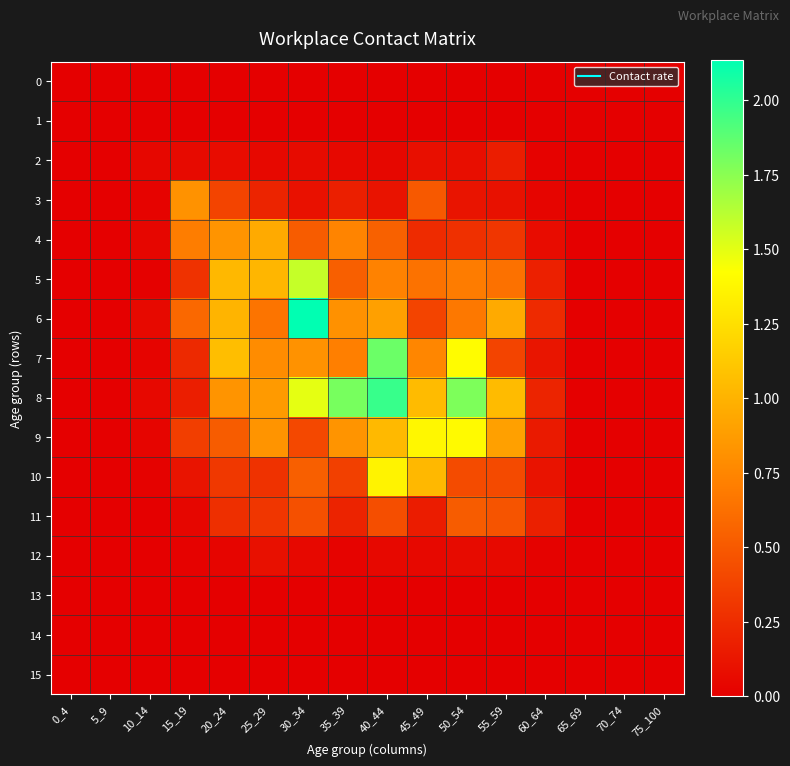

Reading right to left, list all the values displayed in this chart.

0: 75_100=0.0	70_74=0.0	65_69=0.0	60_64=0.0	55_59=0.0	50_54=0.0	45_49=0.0	40_44=0.0	35_39=0.0	30_34=0.0	25_29=0.0	20_24=0.0	15_19=0.0	10_14=0.0	5_9=0.0	0_4=0.0
1: 75_100=0.0	70_74=0.0	65_69=0.0	60_64=0.0	55_59=0.0	50_54=0.0	45_49=0.0	40_44=0.0	35_39=0.0	30_34=0.0	25_29=0.0	20_24=0.0	15_19=0.0	10_14=0.0	5_9=0.0	0_4=0.0
2: 75_100=0.0	70_74=0.0	65_69=0.0	60_64=0.0	55_59=0.2	50_54=0.1	45_49=0.1	40_44=0.0	35_39=0.1	30_34=0.1	25_29=0.0	20_24=0.1	15_19=0.1	10_14=0.0	5_9=0.0	0_4=0.0
3: 75_100=0.0	70_74=0.0	65_69=0.0	60_64=0.0	55_59=0.1	50_54=0.1	45_49=0.5	40_44=0.1	35_39=0.2	30_34=0.1	25_29=0.2	20_24=0.4	15_19=0.8	10_14=0.0	5_9=0.0	0_4=0.0
4: 75_100=0.0	70_74=0.0	65_69=0.0	60_64=0.1	55_59=0.3	50_54=0.3	45_49=0.2	40_44=0.5	35_39=0.7	30_34=0.5	25_29=1.0	20_24=0.8	15_19=0.7	10_14=0.0	5_9=0.0	0_4=0.0
5: 75_100=0.0	70_74=0.0	65_69=0.0	60_64=0.2	55_59=0.6	50_54=0.7	45_49=0.6	40_44=0.7	35_39=0.5	30_34=1.6	25_29=1.0	20_24=1.0	15_19=0.3	10_14=0.0	5_9=0.0	0_4=0.0
6: 75_100=0.0	70_74=0.0	65_69=0.0	60_64=0.2	55_59=1.0	50_54=0.7	45_49=0.4	40_44=0.9	35_39=0.8	30_34=2.1	25_29=0.6	20_24=1.0	15_19=0.6	10_14=0.1	5_9=0.0	0_4=0.0
7: 75_100=0.0	70_74=0.0	65_69=0.0	60_64=0.1	55_59=0.4	50_54=1.4	45_49=0.8	40_44=1.8	35_39=0.7	30_34=0.8	25_29=0.8	20_24=1.1	15_19=0.2	10_14=0.0	5_9=0.0	0_4=0.0
8: 75_100=0.0	70_74=0.0	65_69=0.0	60_64=0.2	55_59=1.0	50_54=1.8	45_49=1.0	40_44=2.0	35_39=1.8	30_34=1.5	25_29=0.9	20_24=0.8	15_19=0.2	10_14=0.1	5_9=0.0	0_4=0.0
9: 75_100=0.0	70_74=0.0	65_69=0.0	60_64=0.1	55_59=0.9	50_54=1.4	45_49=1.4	40_44=1.0	35_39=0.8	30_34=0.4	25_29=0.8	20_24=0.5	15_19=0.4	10_14=0.0	5_9=0.0	0_4=0.0
10: 75_100=0.0	70_74=0.0	65_69=0.0	60_64=0.1	55_59=0.4	50_54=0.4	45_49=1.0	40_44=1.4	35_39=0.4	30_34=0.5	25_29=0.3	20_24=0.3	15_19=0.1	10_14=0.0	5_9=0.0	0_4=0.0
11: 75_100=0.0	70_74=0.0	65_69=0.0	60_64=0.2	55_59=0.5	50_54=0.5	45_49=0.2	40_44=0.4	35_39=0.2	30_34=0.4	25_29=0.3	20_24=0.3	15_19=0.0	10_14=0.0	5_9=0.0	0_4=0.0
12: 75_100=0.0	70_74=0.0	65_69=0.0	60_64=0.0	55_59=0.1	50_54=0.1	45_49=0.0	40_44=0.1	35_39=0.0	30_34=0.1	25_29=0.1	20_24=0.0	15_19=0.0	10_14=0.0	5_9=0.0	0_4=0.0
13: 75_100=0.0	70_74=0.0	65_69=0.0	60_64=0.0	55_59=0.0	50_54=0.0	45_49=0.0	40_44=0.0	35_39=0.0	30_34=0.0	25_29=0.0	20_24=0.0	15_19=0.0	10_14=0.0	5_9=0.0	0_4=0.0
14: 75_100=0.0	70_74=0.0	65_69=0.0	60_64=0.0	55_59=0.0	50_54=0.0	45_49=0.0	40_44=0.0	35_39=0.0	30_34=0.0	25_29=0.0	20_24=0.0	15_19=0.0	10_14=0.0	5_9=0.0	0_4=0.0
15: 75_100=0.0	70_74=0.0	65_69=0.0	60_64=0.0	55_59=0.0	50_54=0.0	45_49=0.0	40_44=0.0	35_39=0.0	30_34=0.0	25_29=0.0	20_24=0.0	15_19=0.0	10_14=0.0	5_9=0.0	0_4=0.0